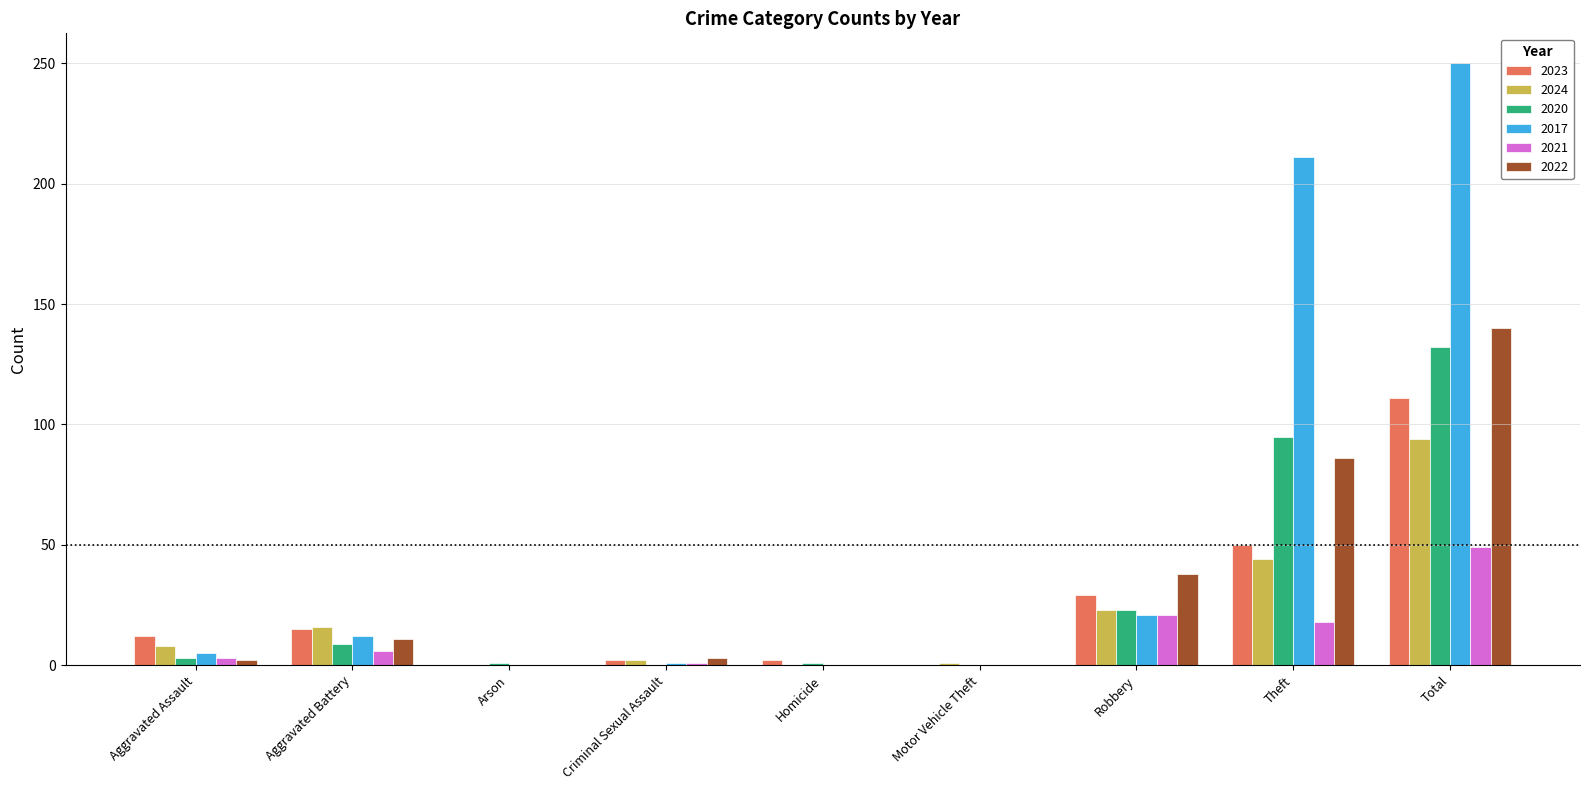

The 2021 series shows -18 at Motor Vehicle Theft. True or false?

False